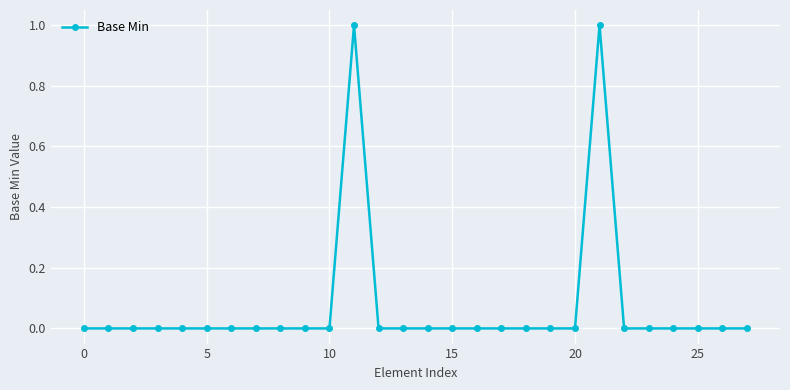

What is the value of the 22nd point from the left?

1